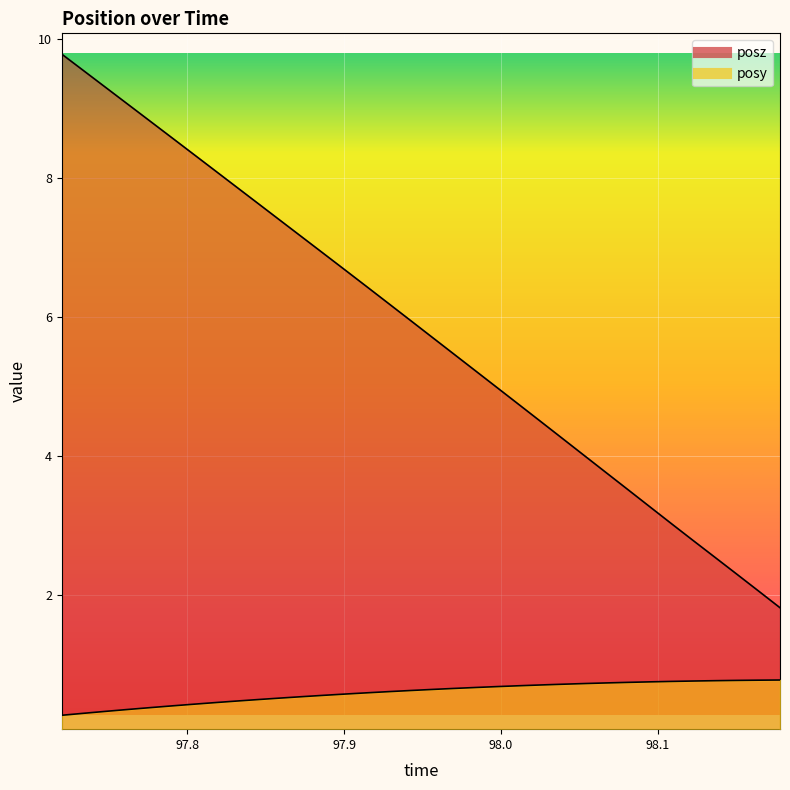

Which series has the largest total across all categories?

posz